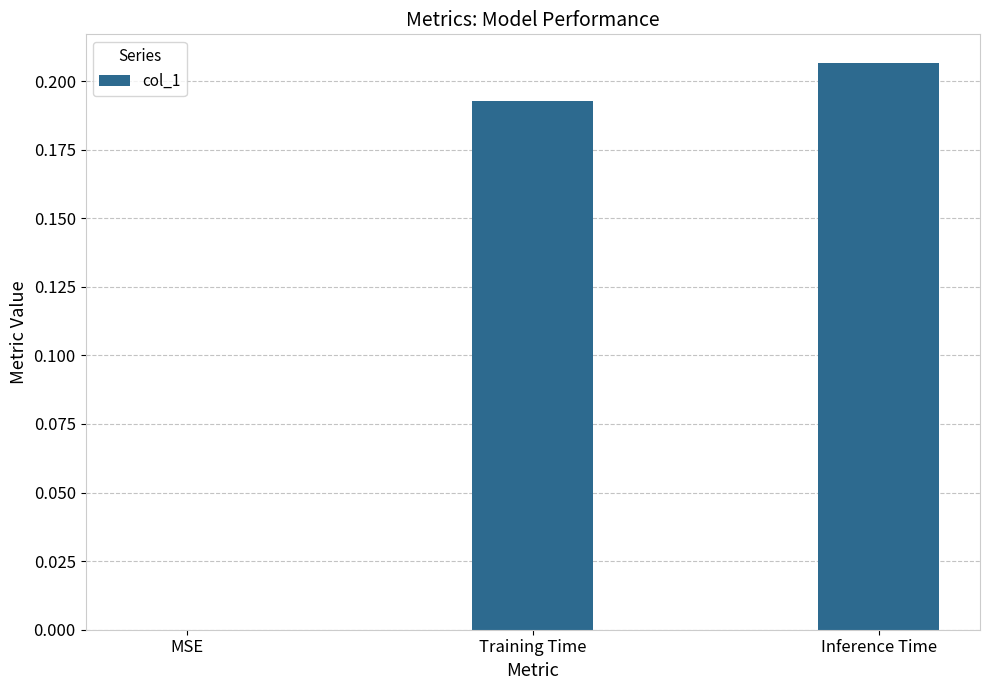

The value at MSE is 0.0. True or false?

True